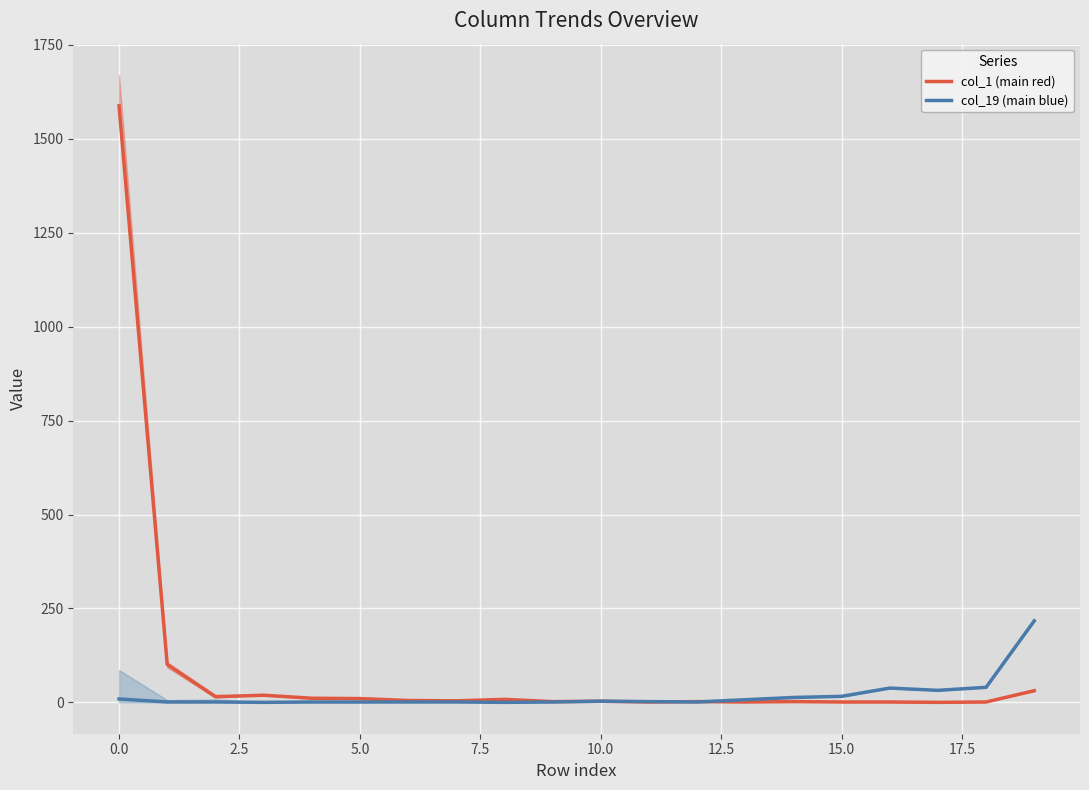

Rank the series by their maximum value, from lowest to highest.

col_19 (main blue), col_1 (main red)